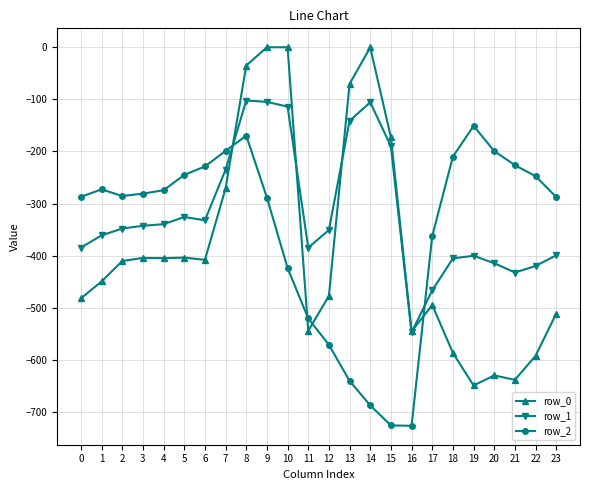

What is the value of the row_0 point at the 6th from the left?

-403.8